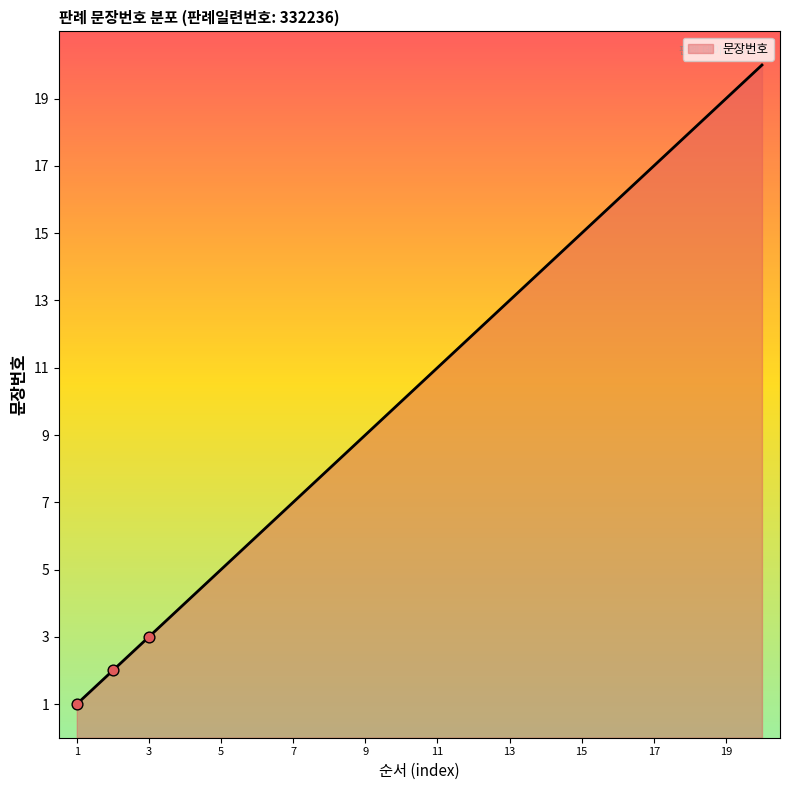

What is the difference between the maximum and minimum values?

19